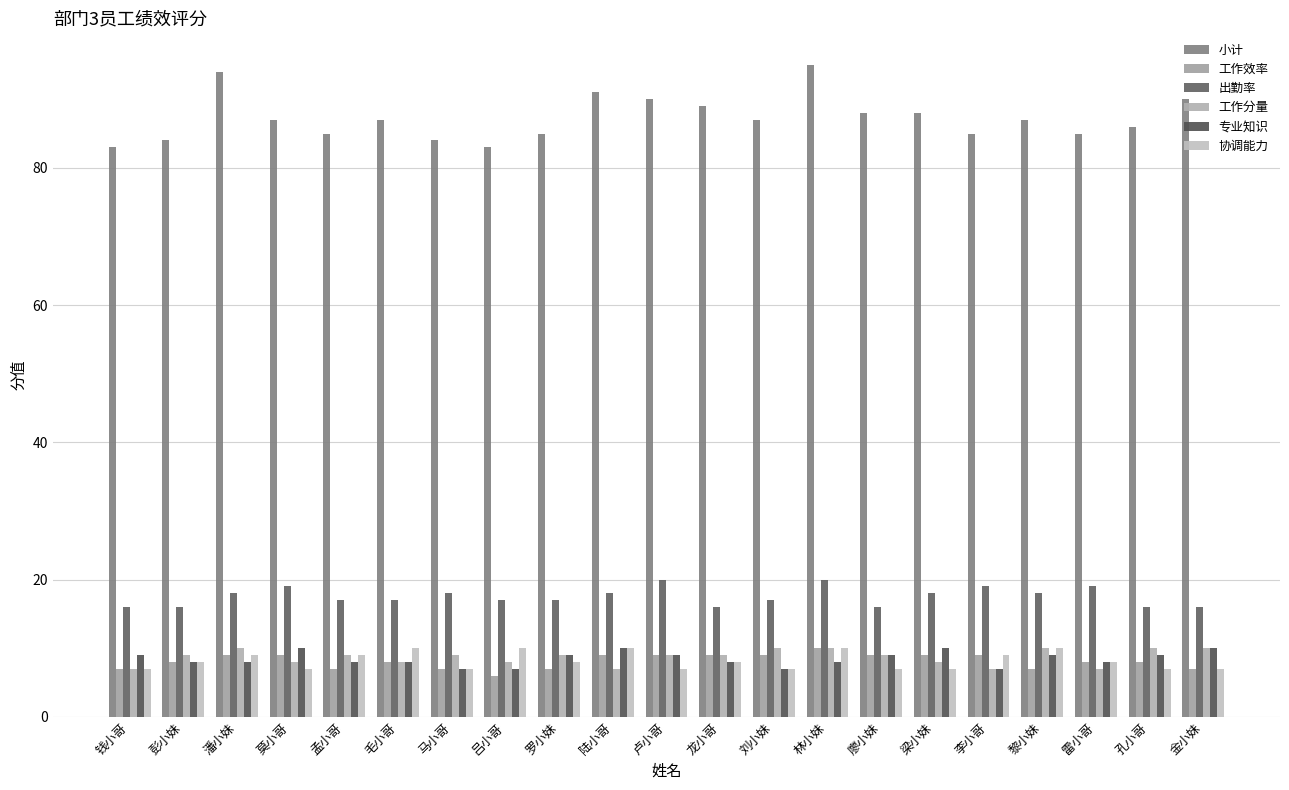

Which category has the lowest value in the 工作分量 series?

钱小哥